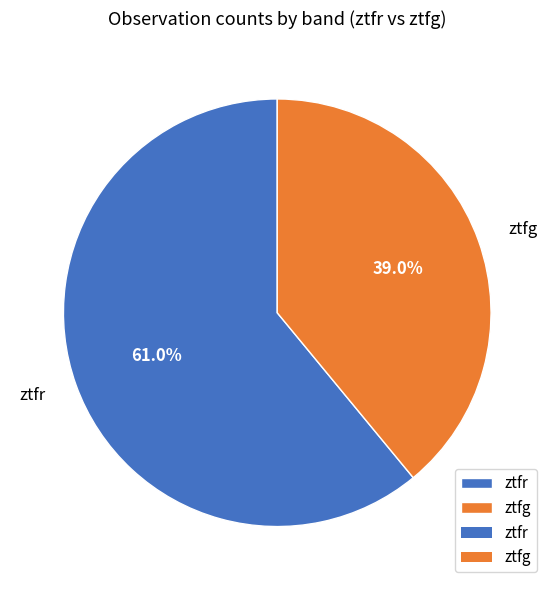

Rank the categories by value from highest to lowest.

ztfr, ztfg